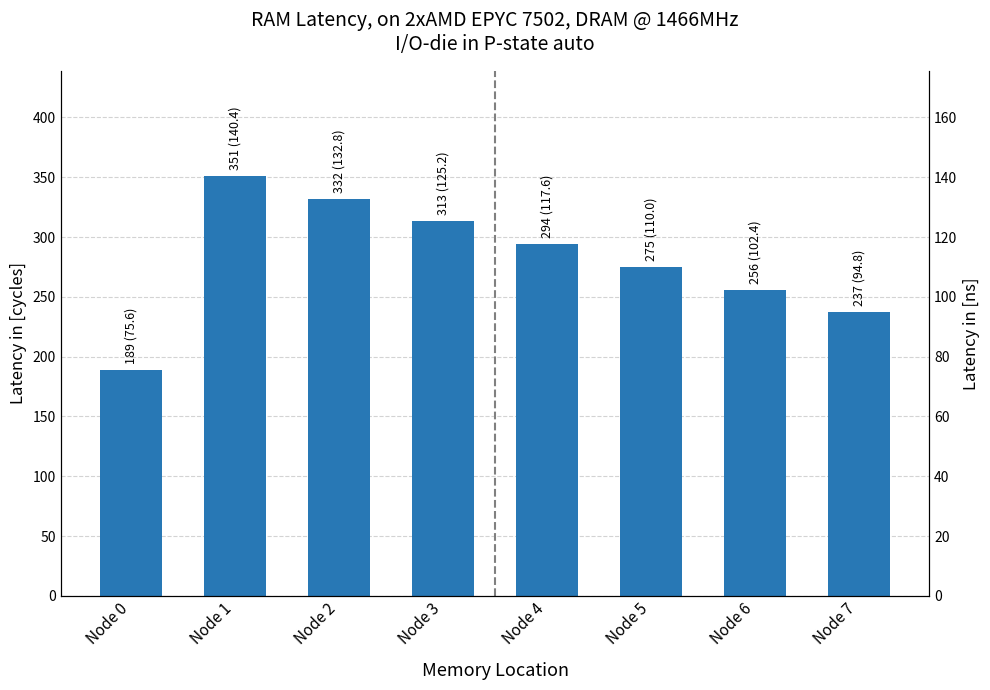

List the labels in order of value, smallest first.

Node 0, Node 7, Node 6, Node 5, Node 4, Node 3, Node 2, Node 1